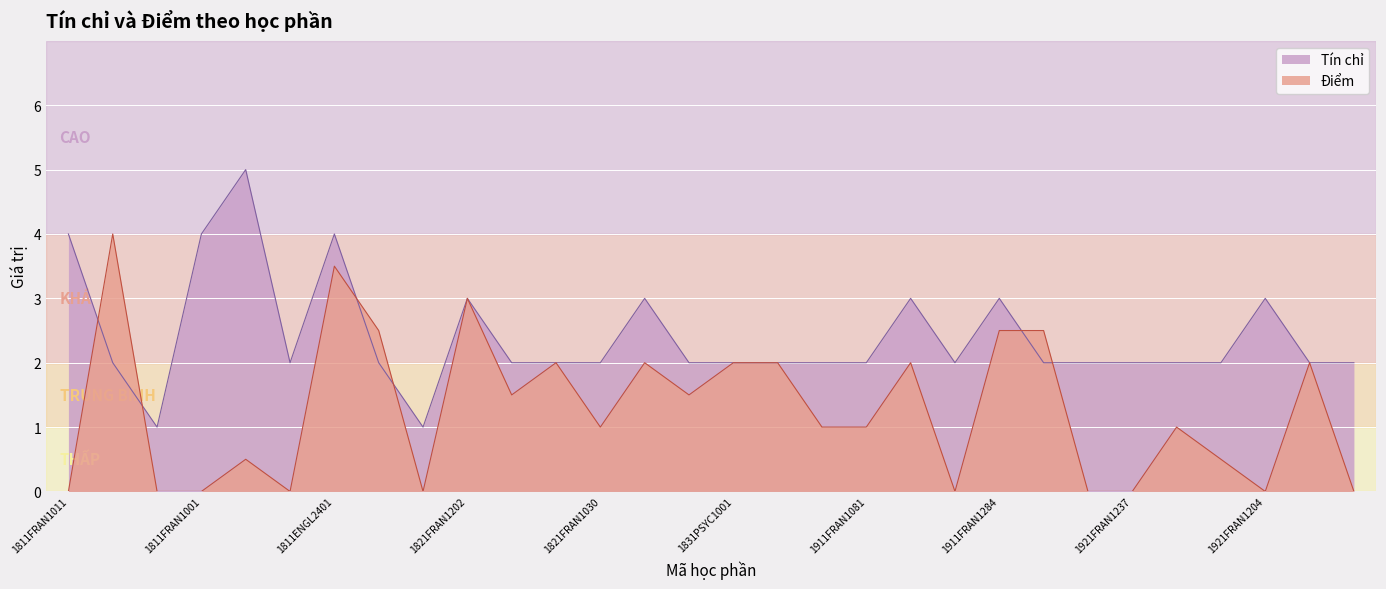

At which label is Tín chỉ closest to 3?

1821FRAN1202